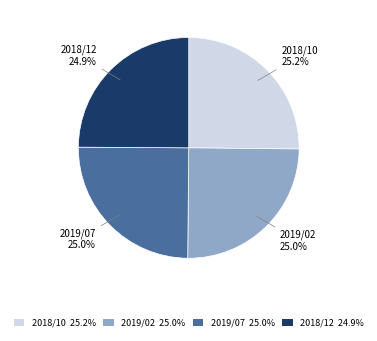

Is there any slice that represents more than half of the pie?

No